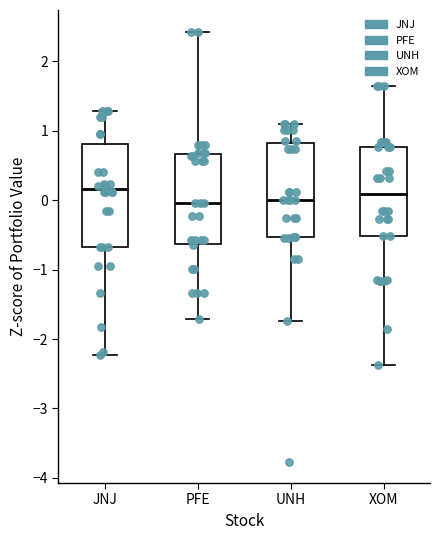

Which box is the tallest, from its lower edge to its upper edge?

JNJ